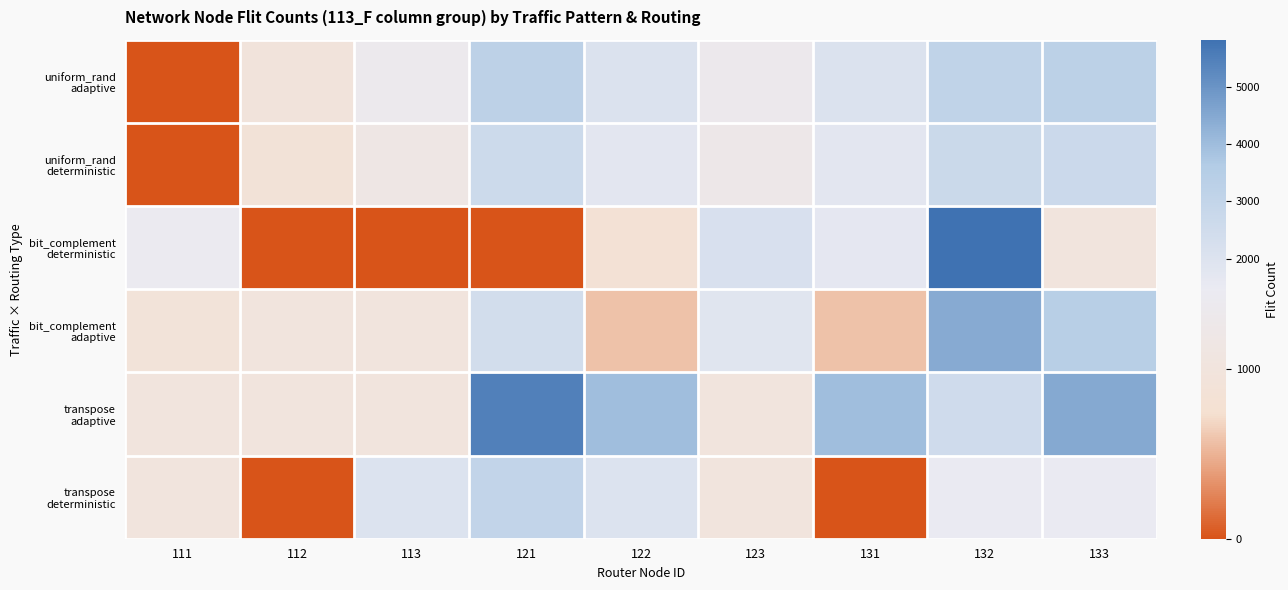

Which series has the largest range (max minus min)?

bit_complement deterministic